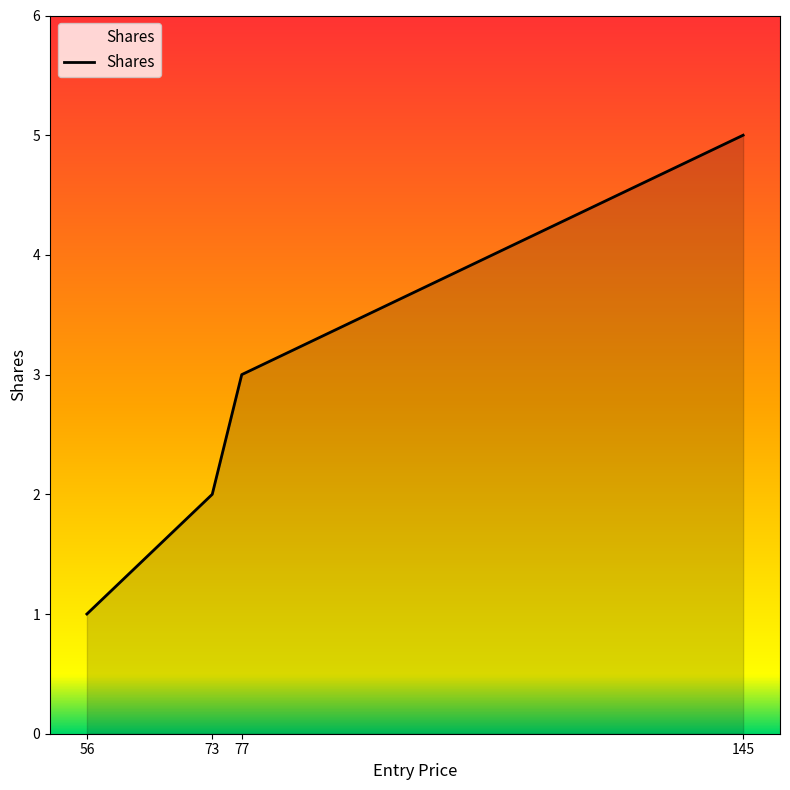

Count the values in the range 2 to 5.

3